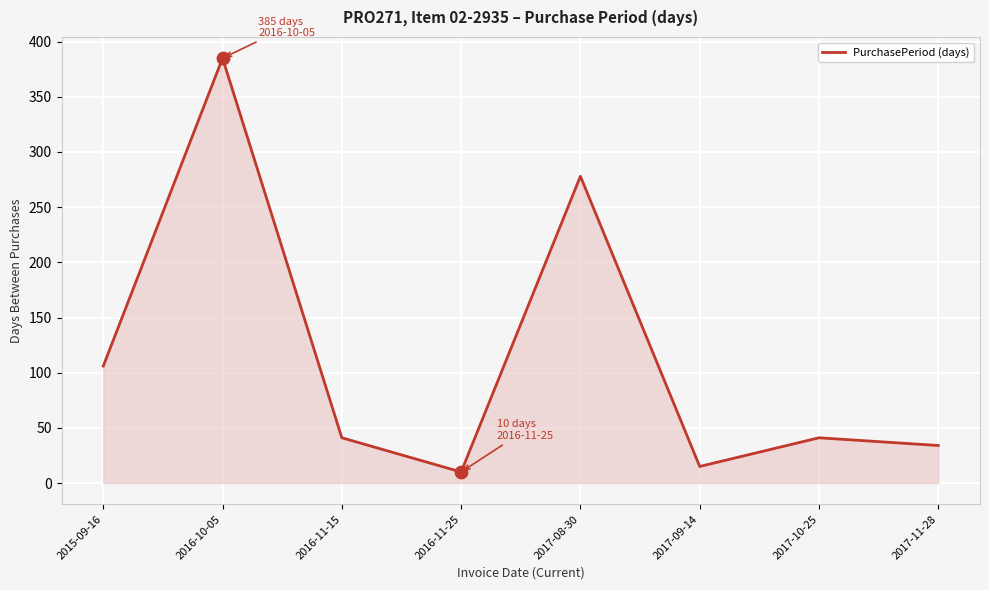

What is the change in value from 2016-10-05 to 2017-08-30?

-107